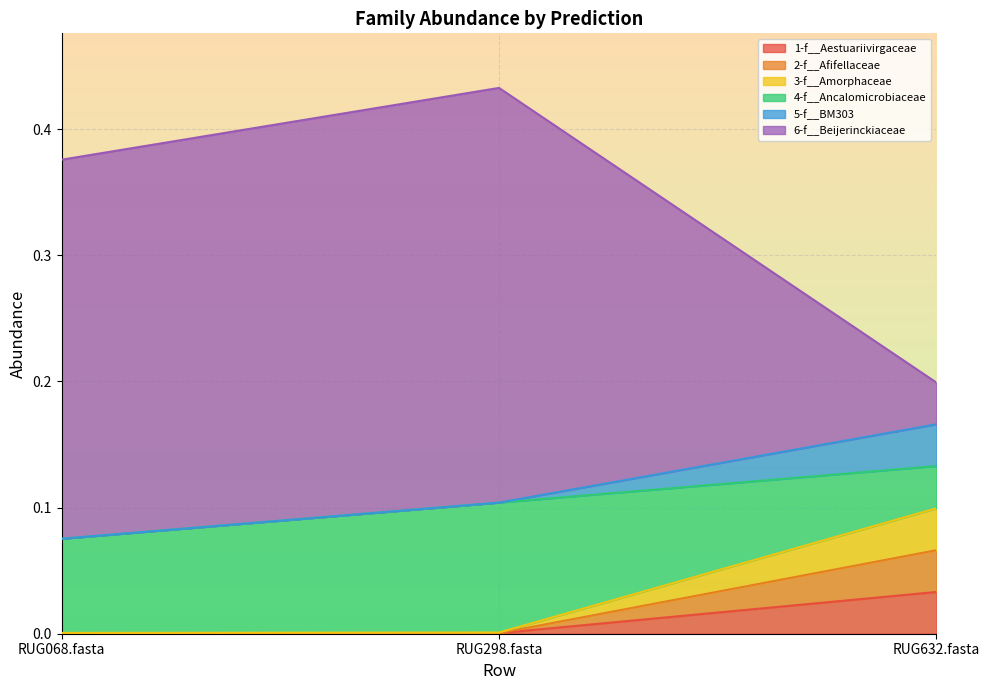

Does the chart display data point markers on the line(s)?

No